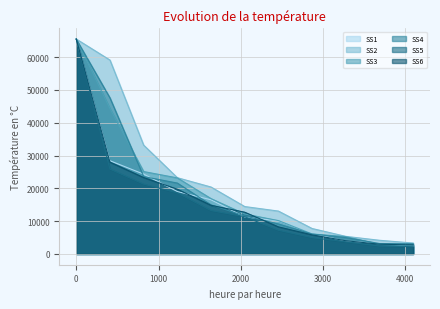

What is the value of the SS4 point at the 8th from the left?

6069.0